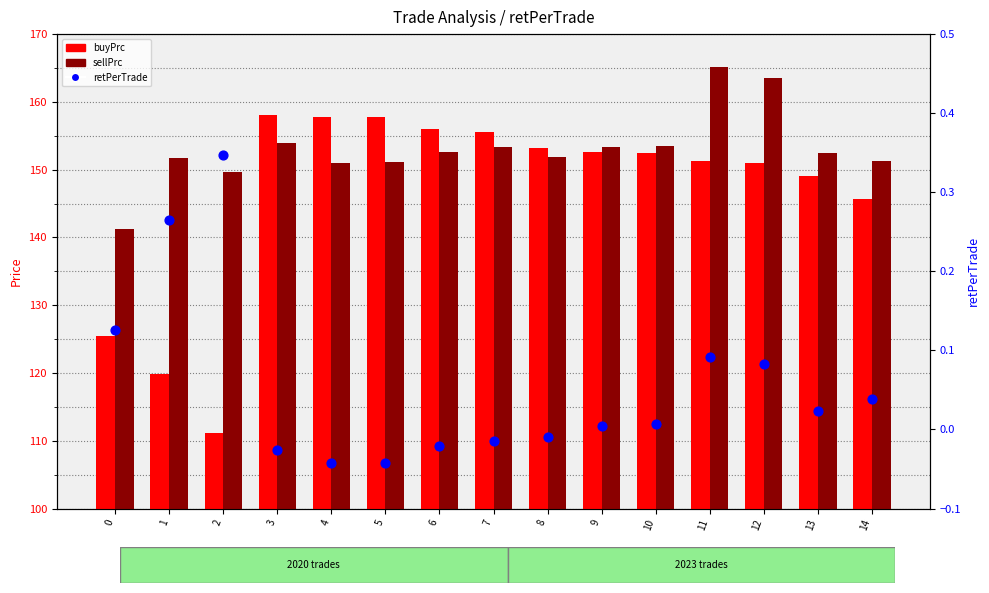

Is the value of retPerTrade at 7 greater than the value of sellPrc at 7?

No